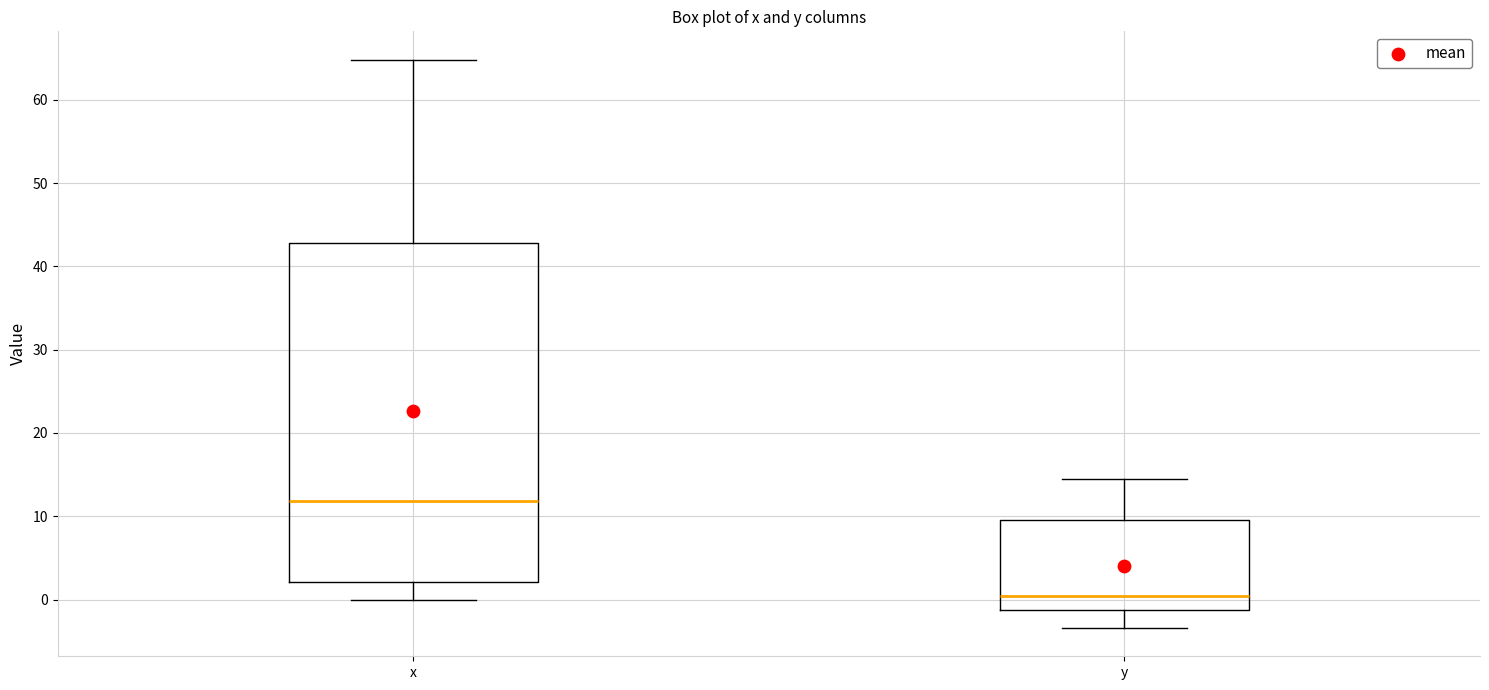

Comparing the boxes themselves (not the whiskers), which one is the tallest?

x